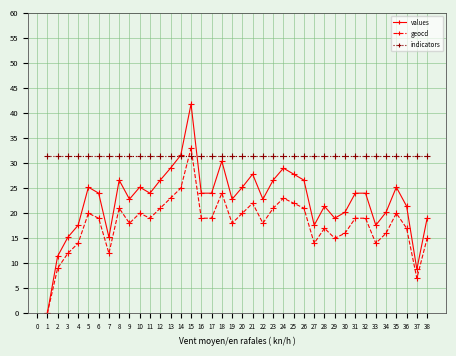

Which category has the highest value across all series?

15